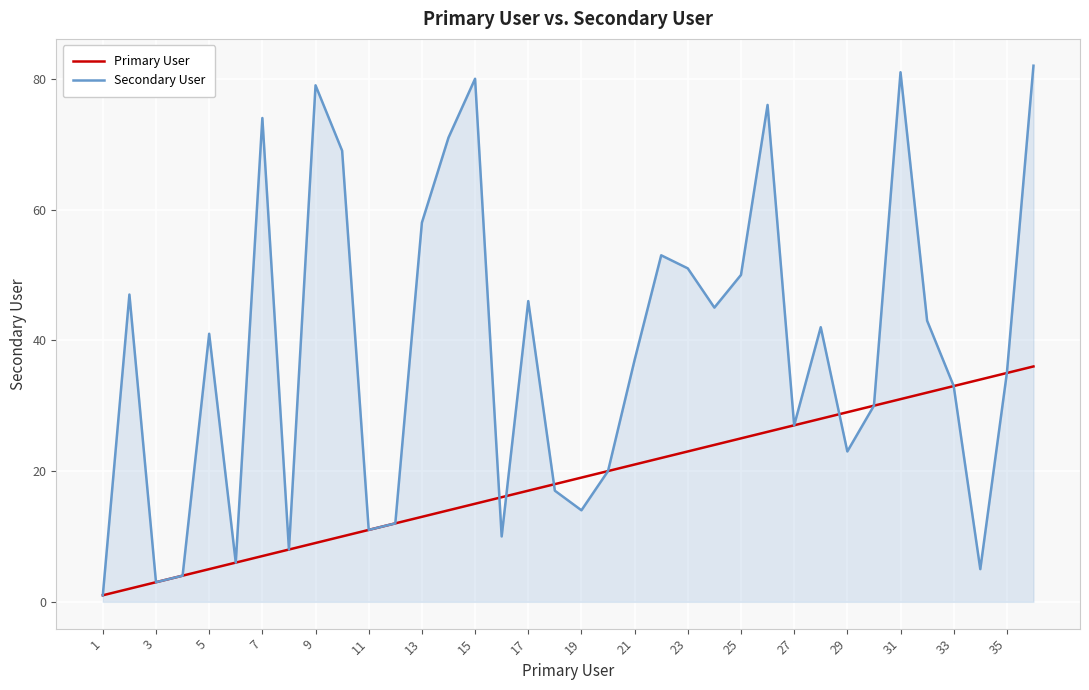

Which series has the largest total across all categories?

Secondary User